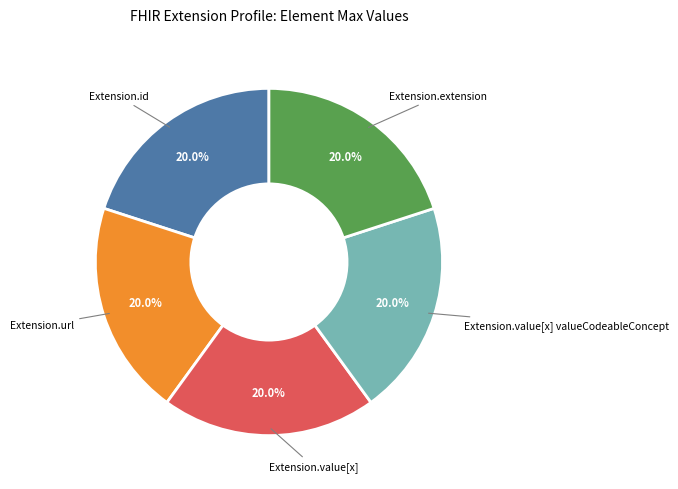

How many segments does this pie chart have?

5